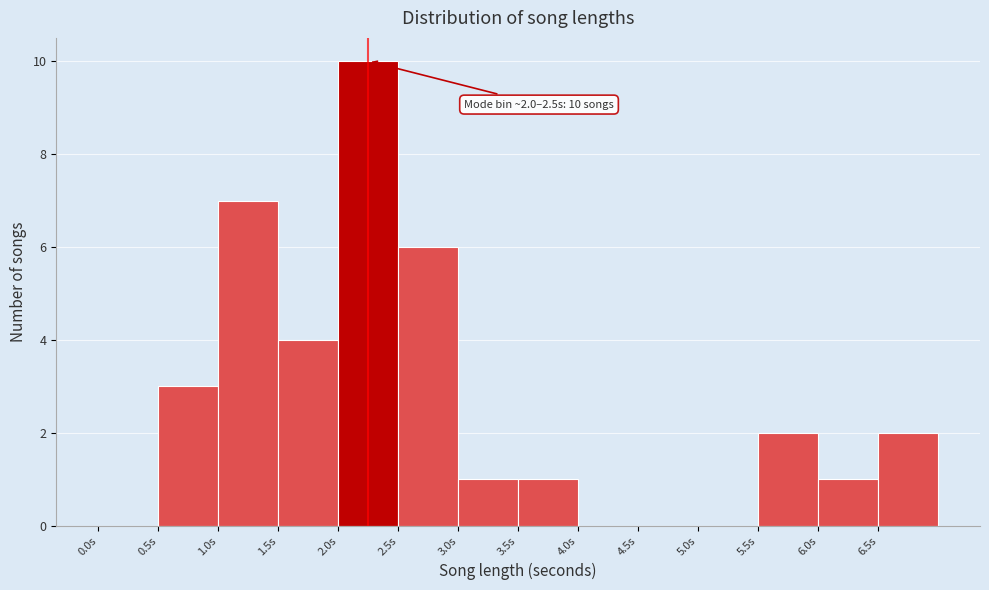

Which range on the x-axis has the tallest bar?

2.0 to 2.5